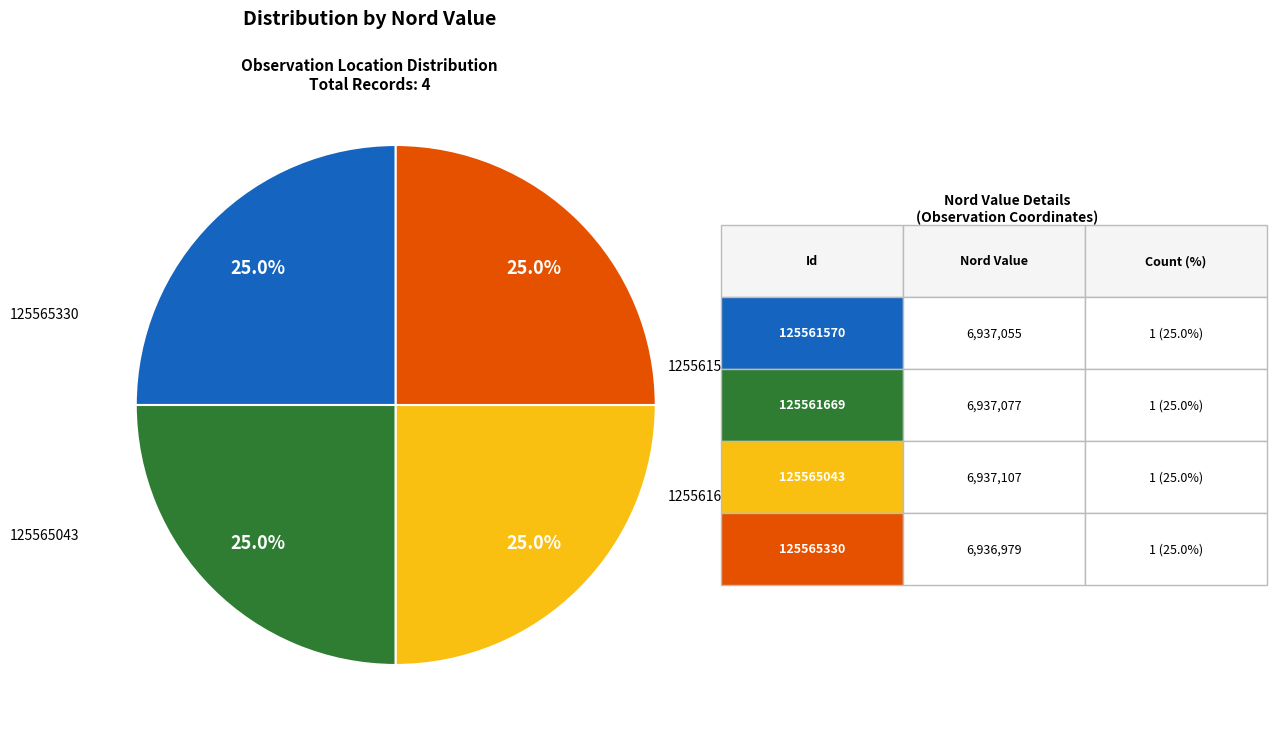

Is there any slice that represents more than half of the pie?

No